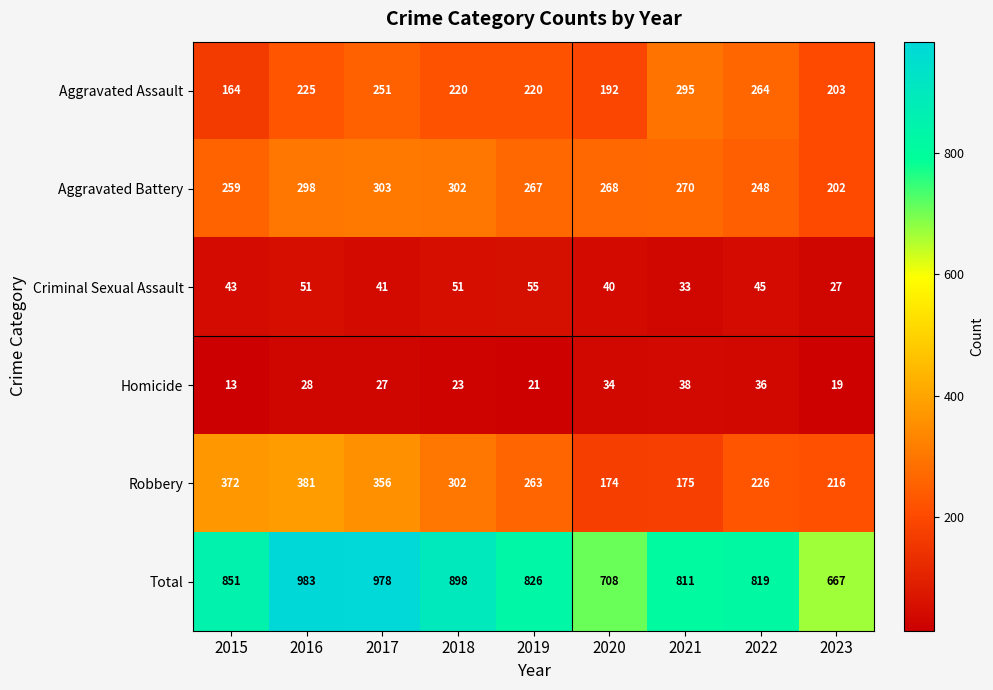

Rank the series at 2017 from lowest to highest value.

Homicide, Criminal Sexual Assault, Aggravated Assault, Aggravated Battery, Robbery, Total